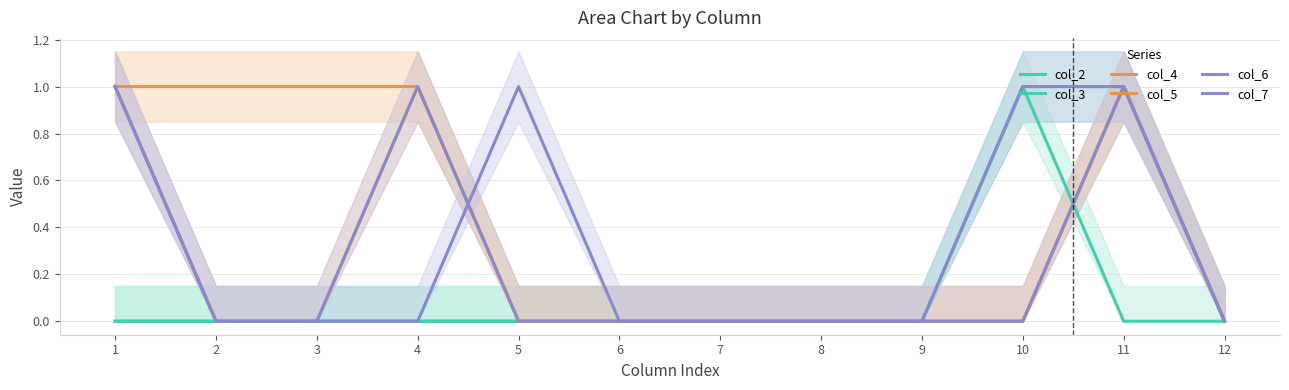

What is the difference between the maximum and minimum values in the col_2 series?

1